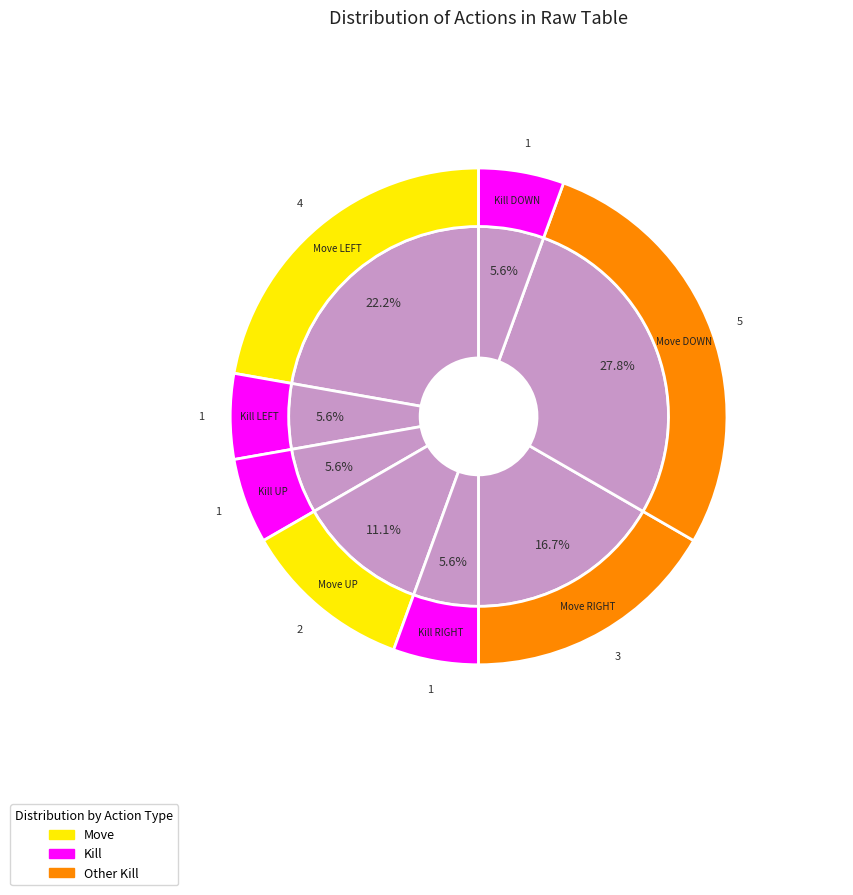

To the nearest percent, what is the average slice percentage?

12%